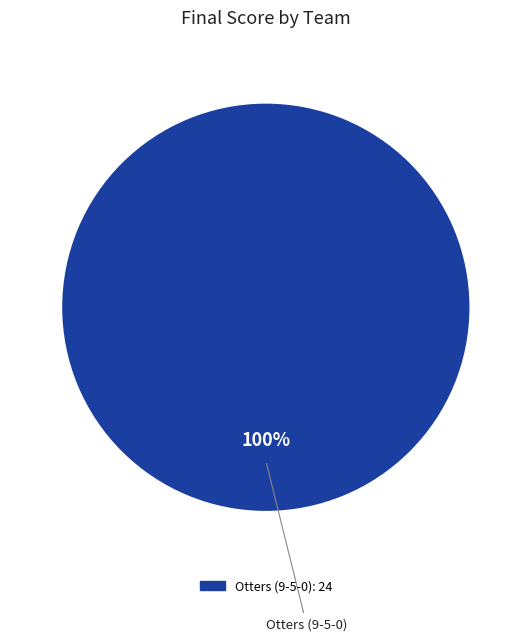

Is there a majority slice in this chart?

Yes